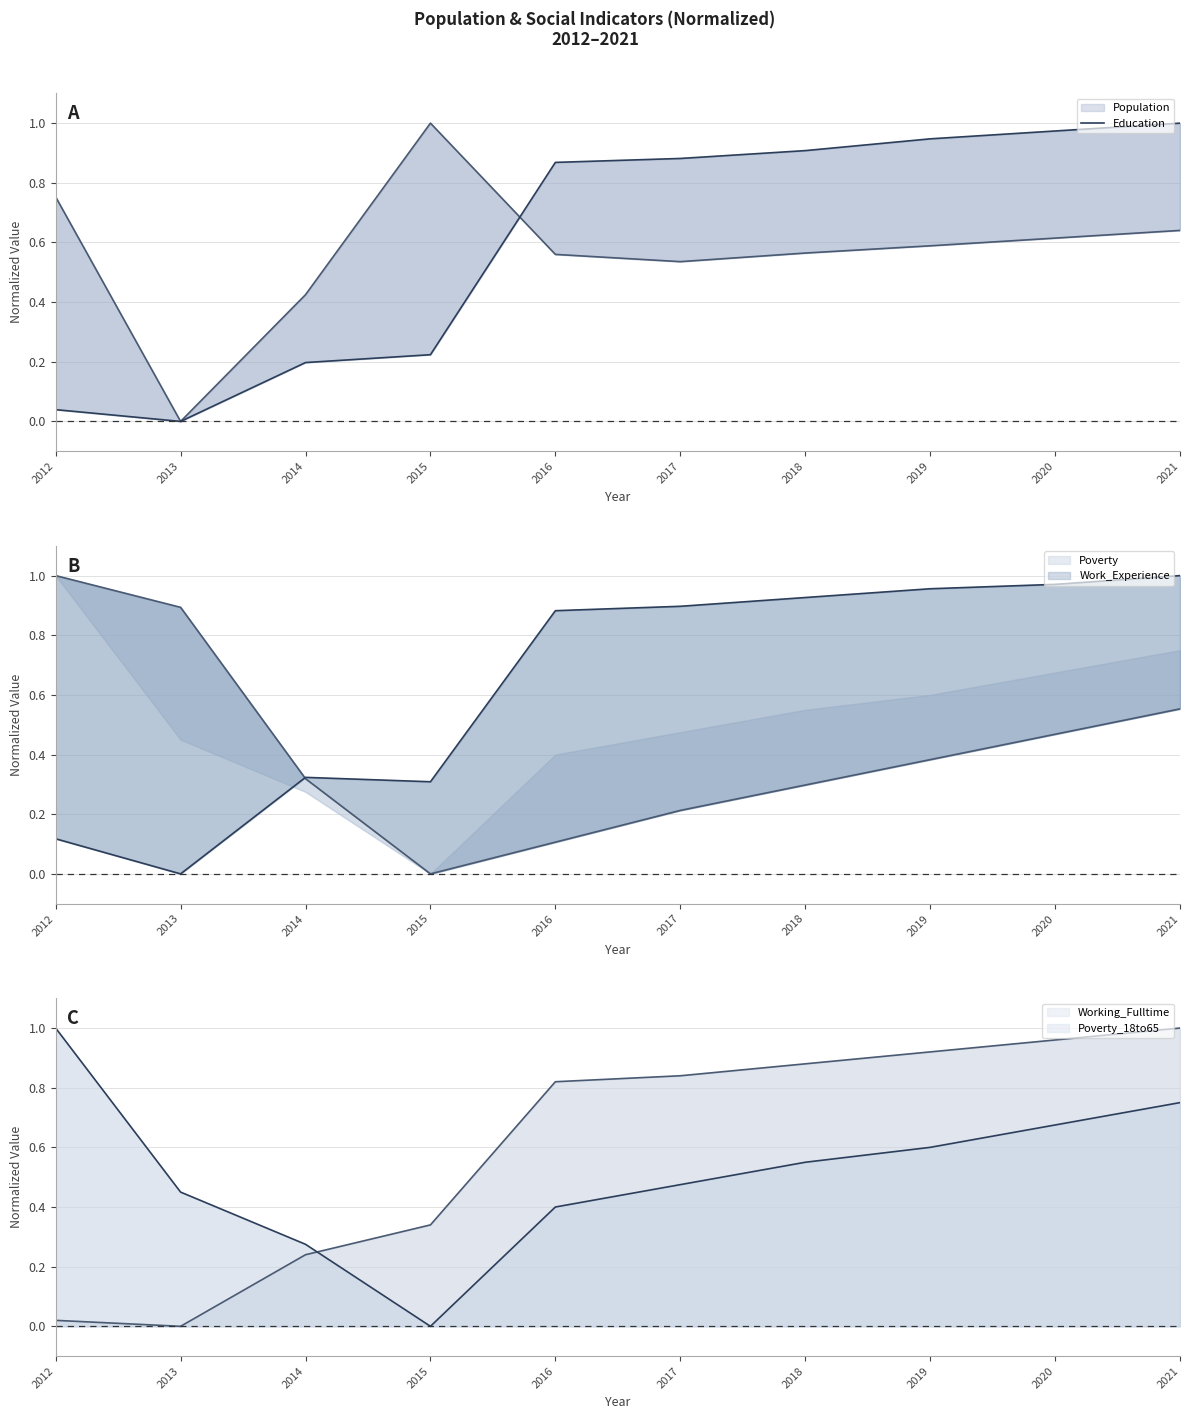

What value does the Work_Experience series have at 2019?

1.0